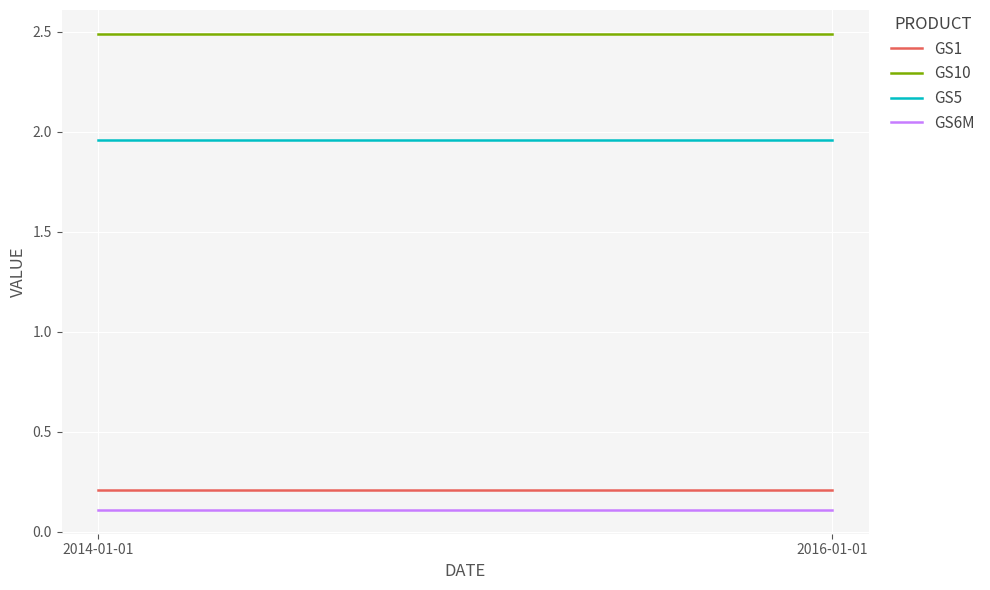

Rank the categories by GS6M value from lowest to highest.

2014-01-01, 2016-01-01